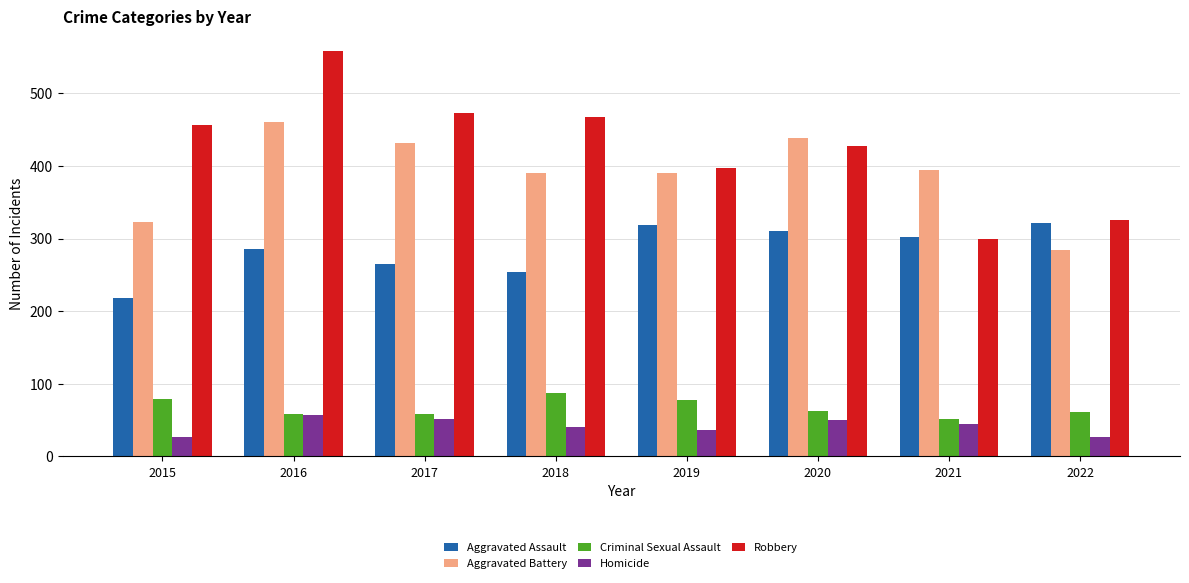

What is the difference between the highest and lowest values at 2019?

361